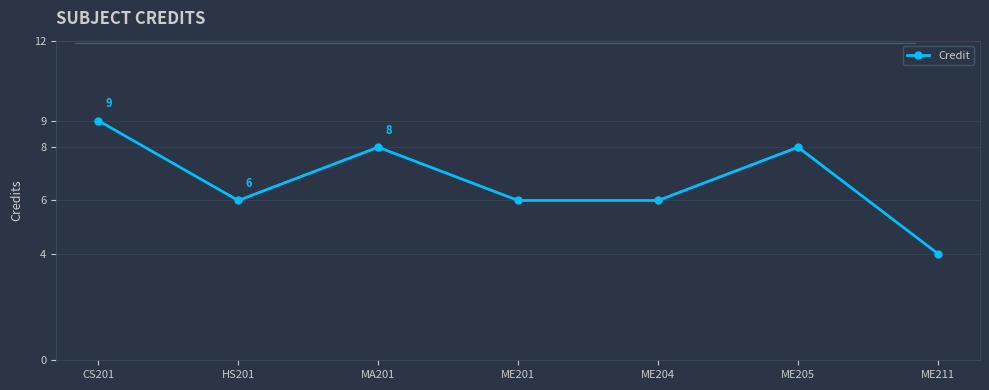

True or false: the data has more than 0 interior local peaks.

True